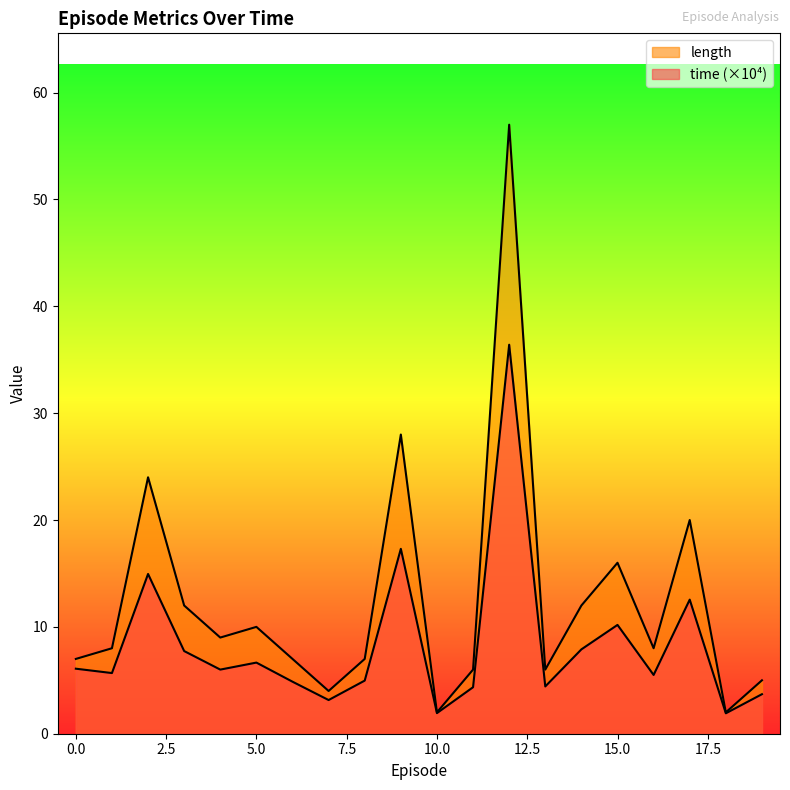

Which series has the largest total across all categories?

length